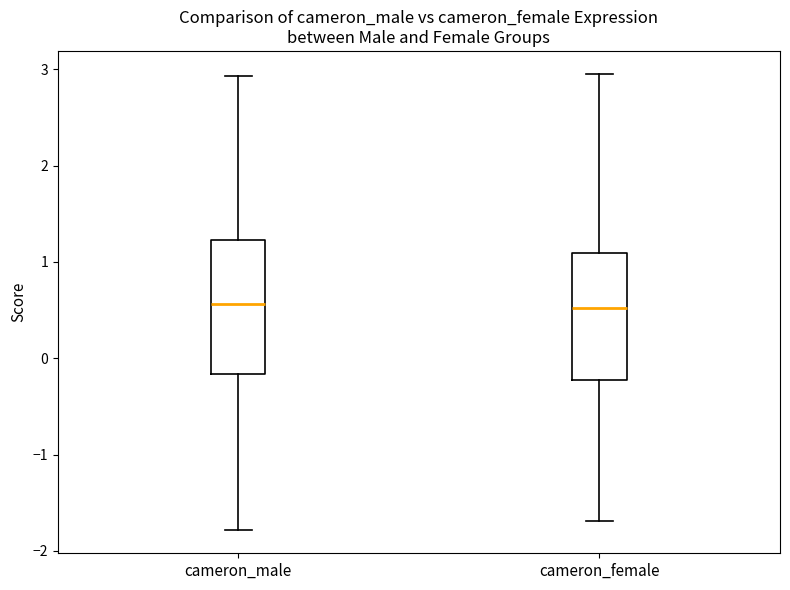

Reading left to right, transcribe this box plot: for each box, give where its median line is, the range the box spans, and where its two whiskers end, as read against the y-axis. The values are not printed on the chart, so give them approximately, as read against the axis.

cameron_male: median 0.6, box -0.2 to 1.2, whiskers -1.8 to 2.9
cameron_female: median 0.5, box -0.2 to 1.1, whiskers -1.7 to 3.0